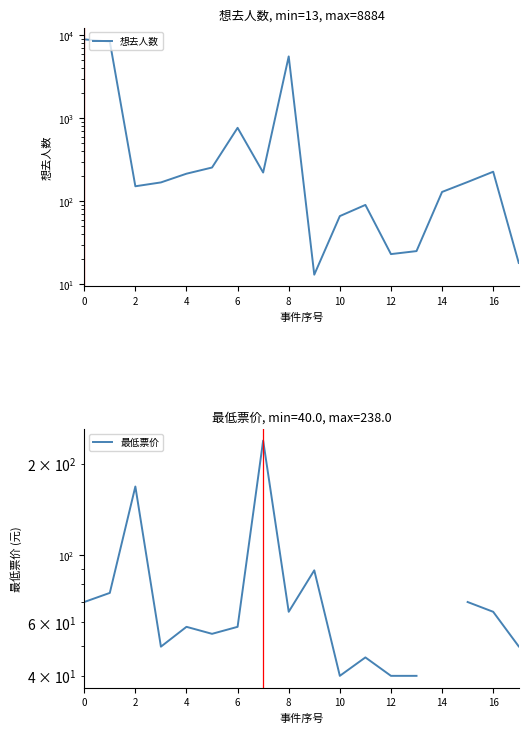

What are all the series names shown in the legend?

想去人数, 最低票价